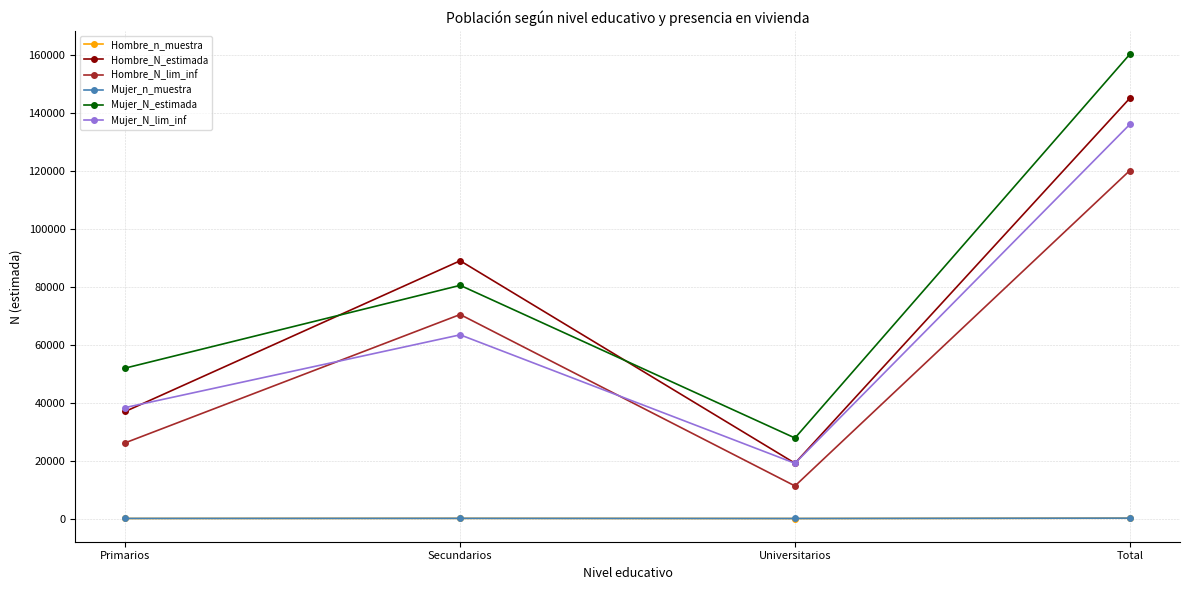

At how many categories does at least one series exceed 14057?

4